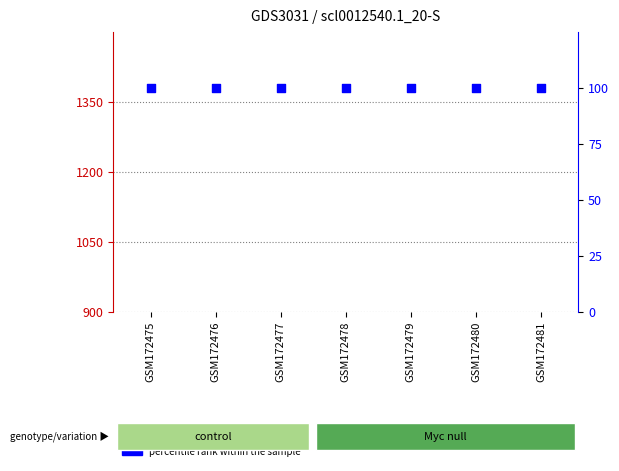

At which category is the sum across all series the highest?

GSM172477